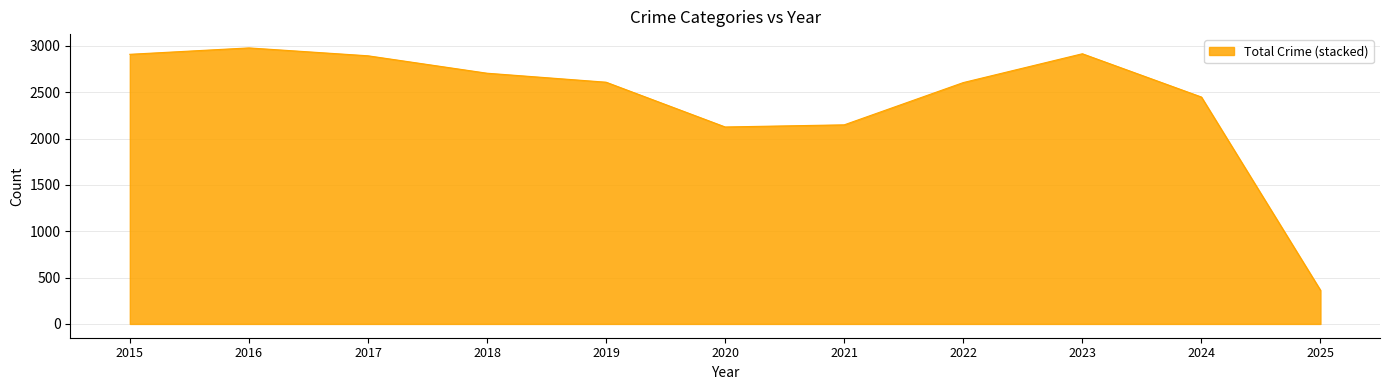

Does the chart display data point markers on the line(s)?

No